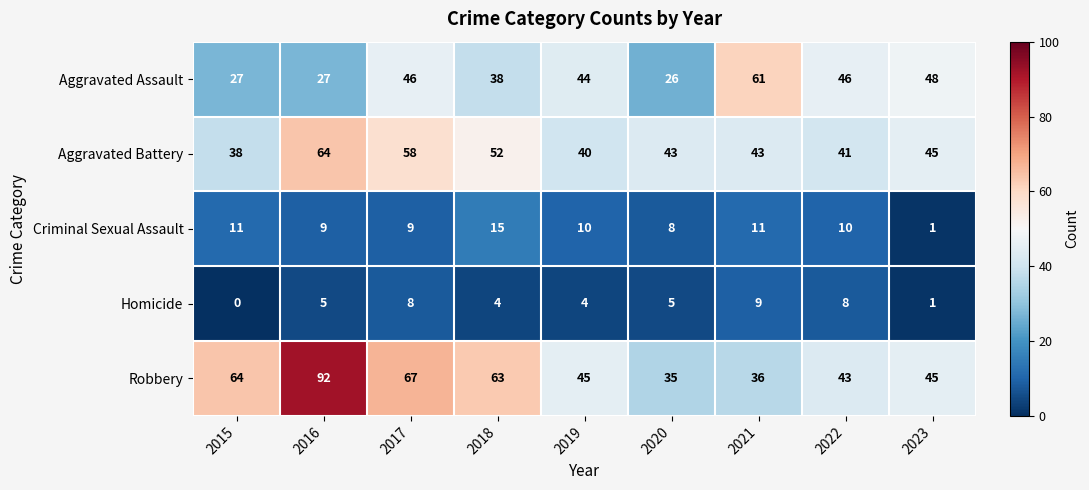

Rank the series by their maximum value, from highest to lowest.

Robbery, Aggravated Battery, Aggravated Assault, Criminal Sexual Assault, Homicide